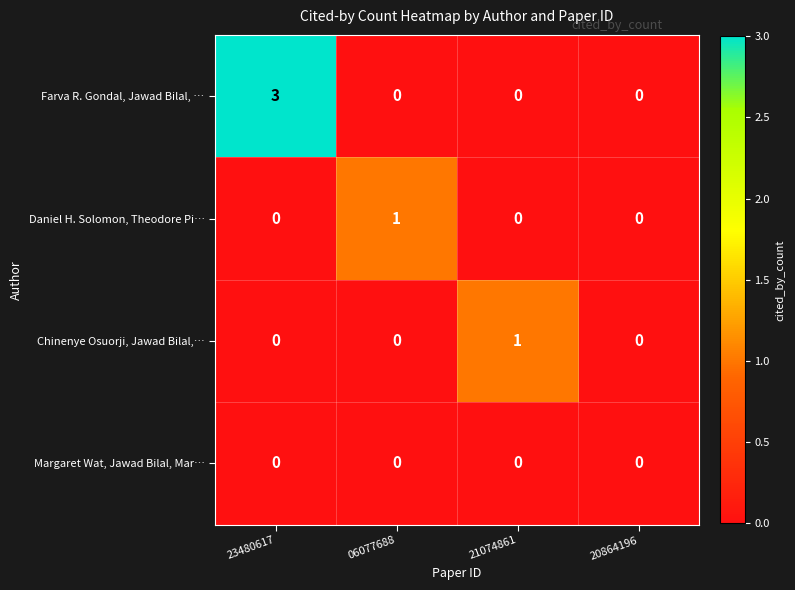

True or false: Farva R. Gondal, Jawad Bilal, … has a value of 0 at 06077688.

True